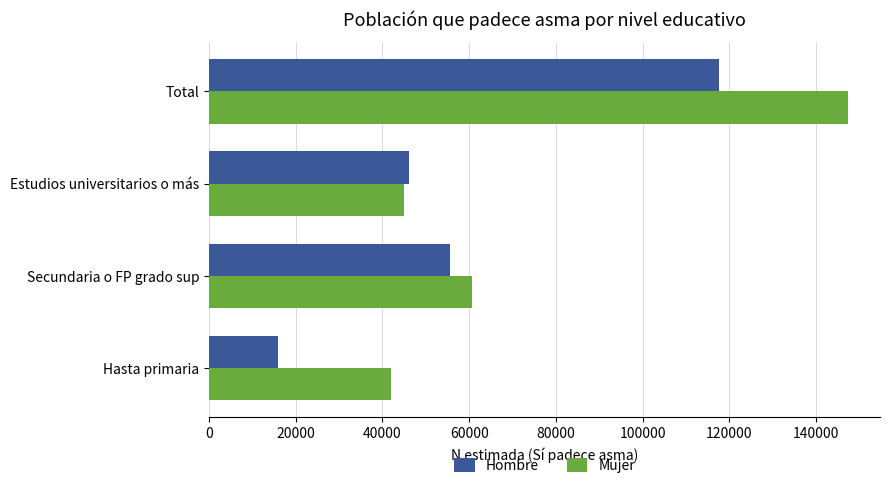

Rank the categories by Hombre value from highest to lowest.

Total, Secundaria o FP grado sup, Estudios universitarios o más, Hasta primaria